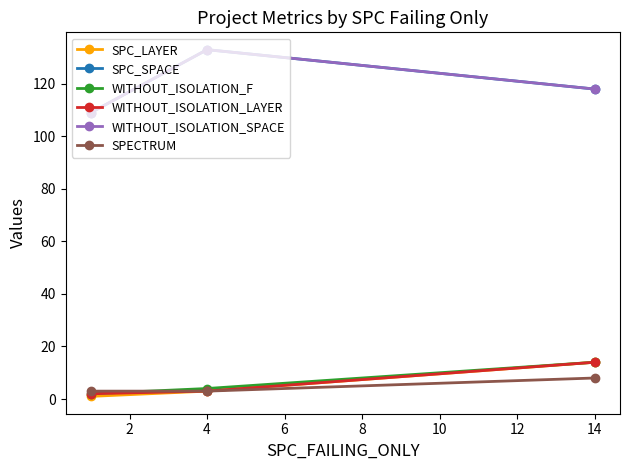

Does the chart have visible grid lines?

No